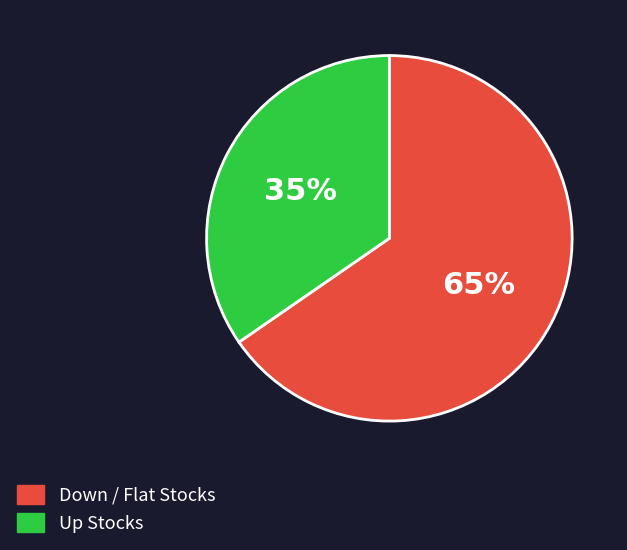

To the nearest percent, what is the average slice percentage?

50%